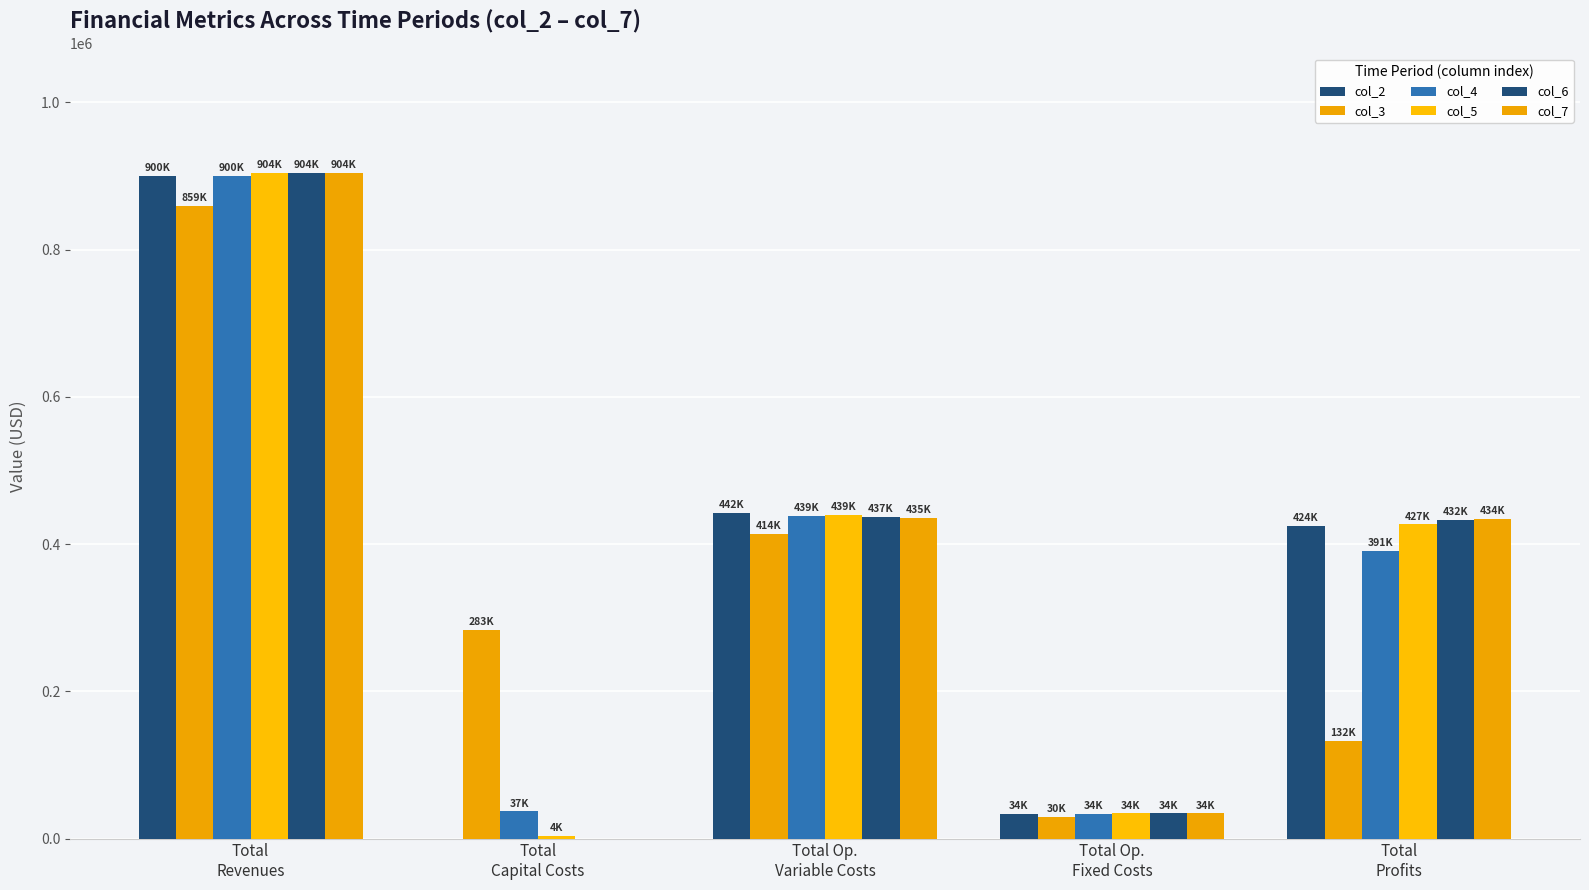

How many groups of bars are there?

5